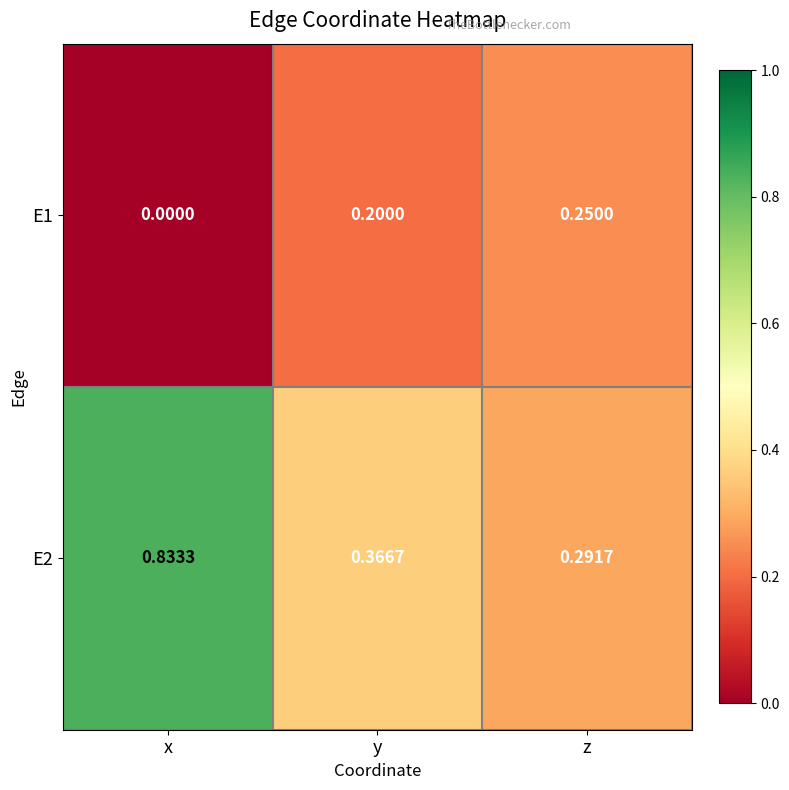

At which category is the sum across all series the highest?

x